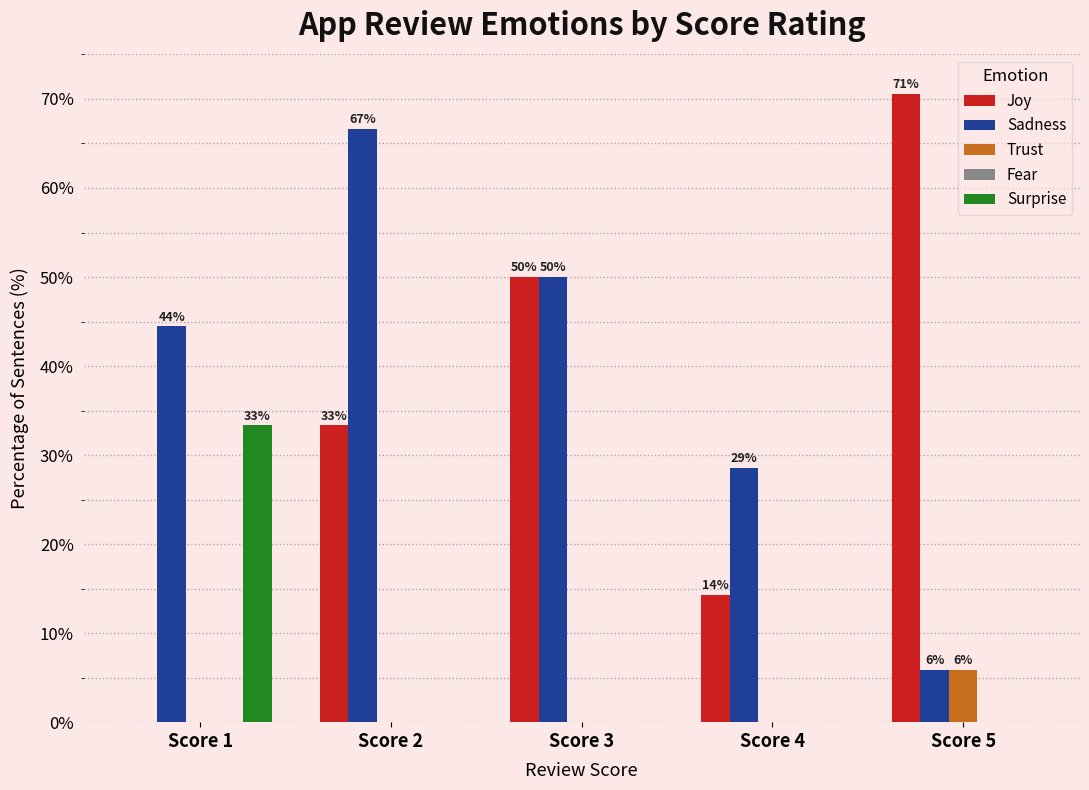

Are the bars grouped side by side (vs. stacked)?

Yes